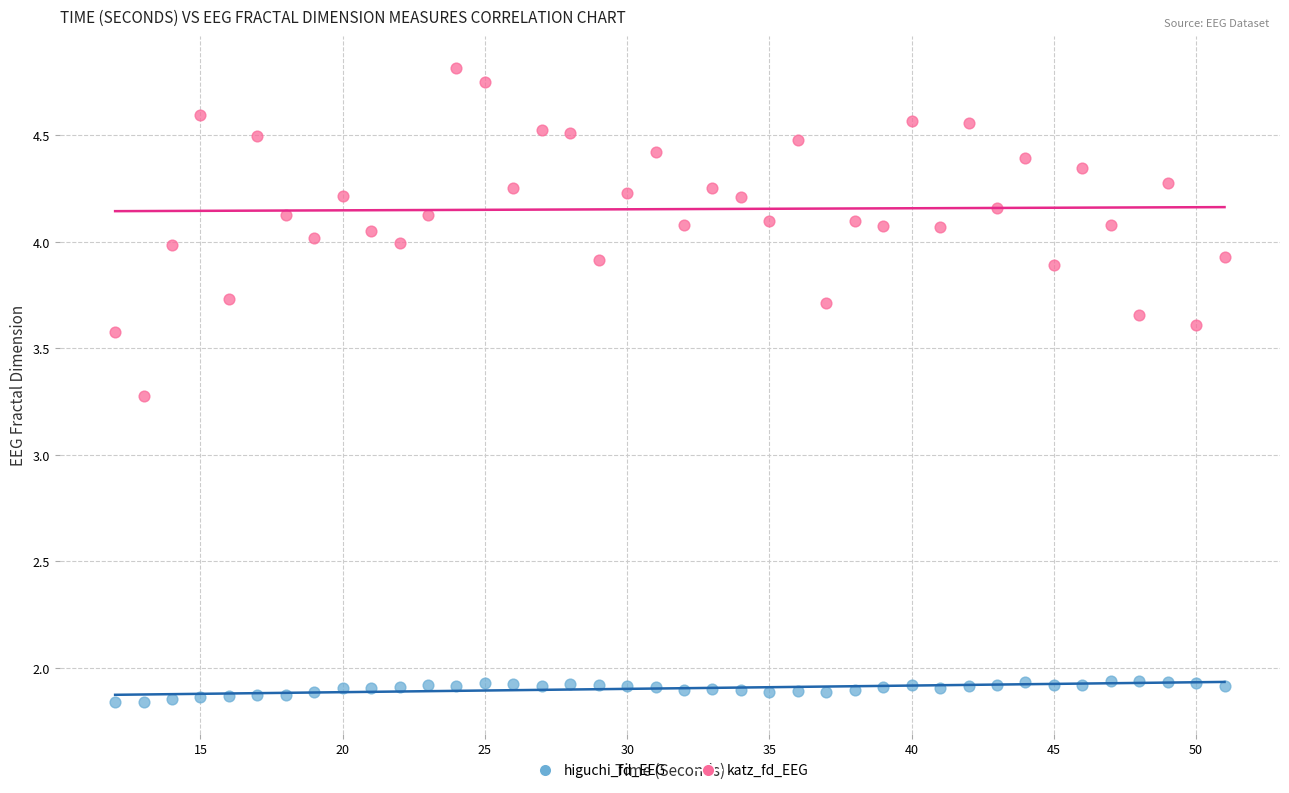

What is the X range (max minus min) for the scatter plot?

39.0